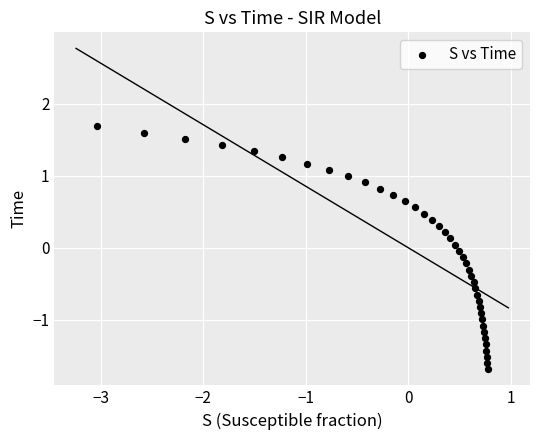

What is the range of Y values (max minus min)?

3.4